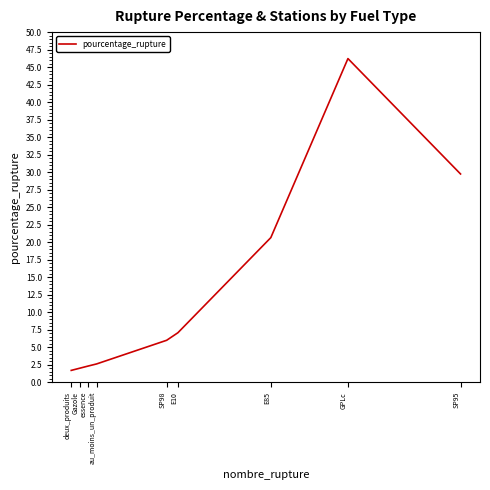

At which label does the data first exceed 5?

SP98